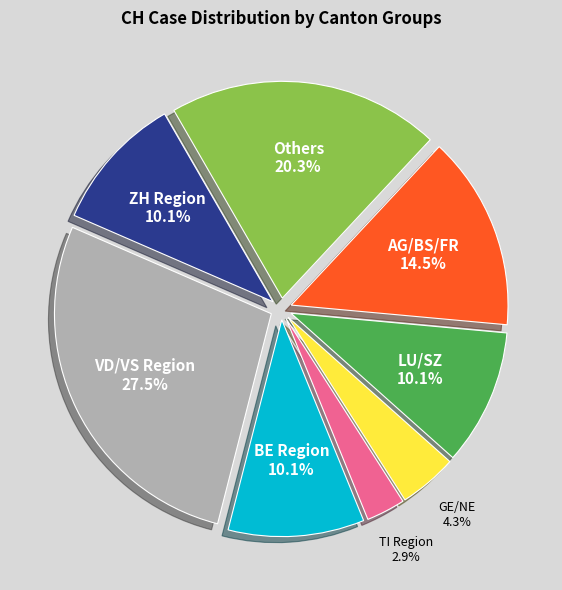

Count the number of slices in the pie.

8